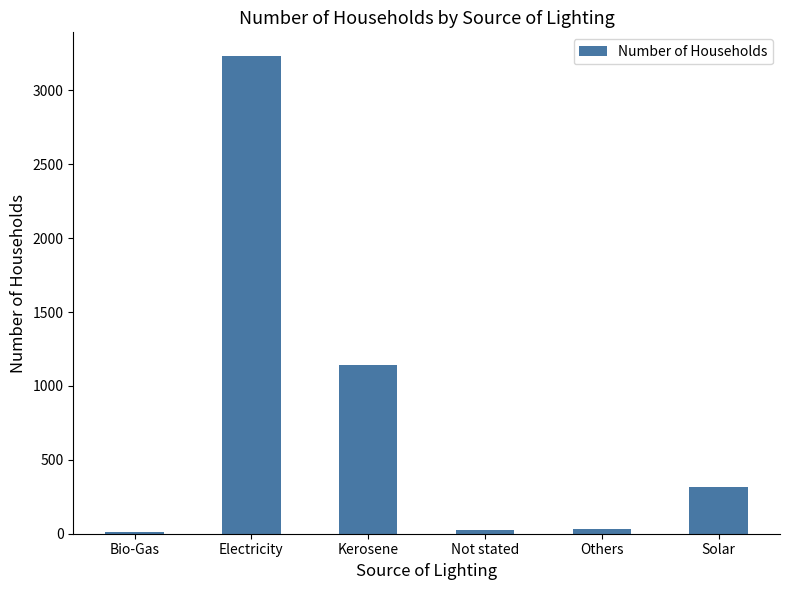

Is it true that the value at Kerosene is 569?

False